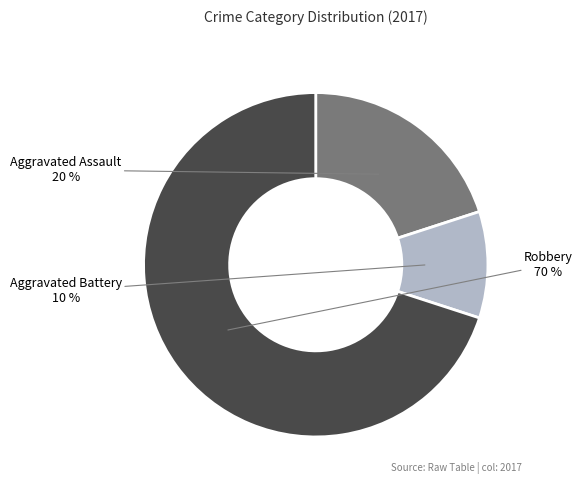

Does Robbery represent more than half of the total?

Yes